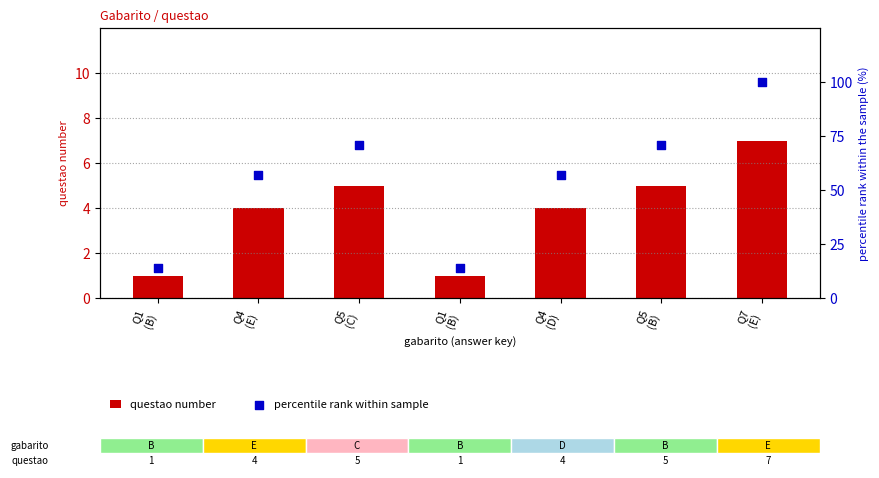

Is the value of questao number at Q1
(B) greater than the value of percentile rank within sample at Q7
(E)?

No